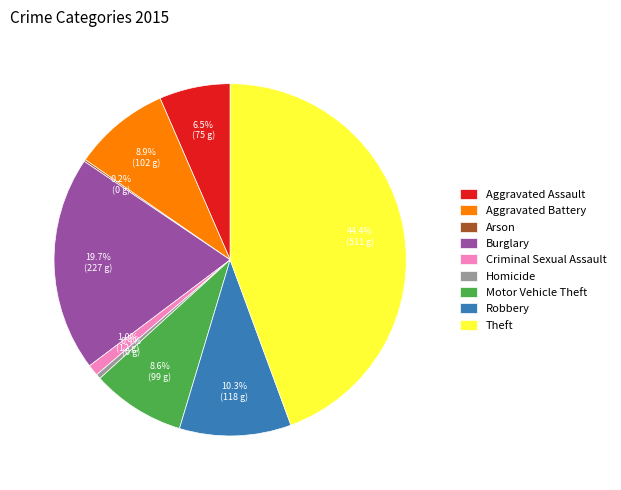

Which has a higher value, Burglary or Aggravated Assault?

Burglary